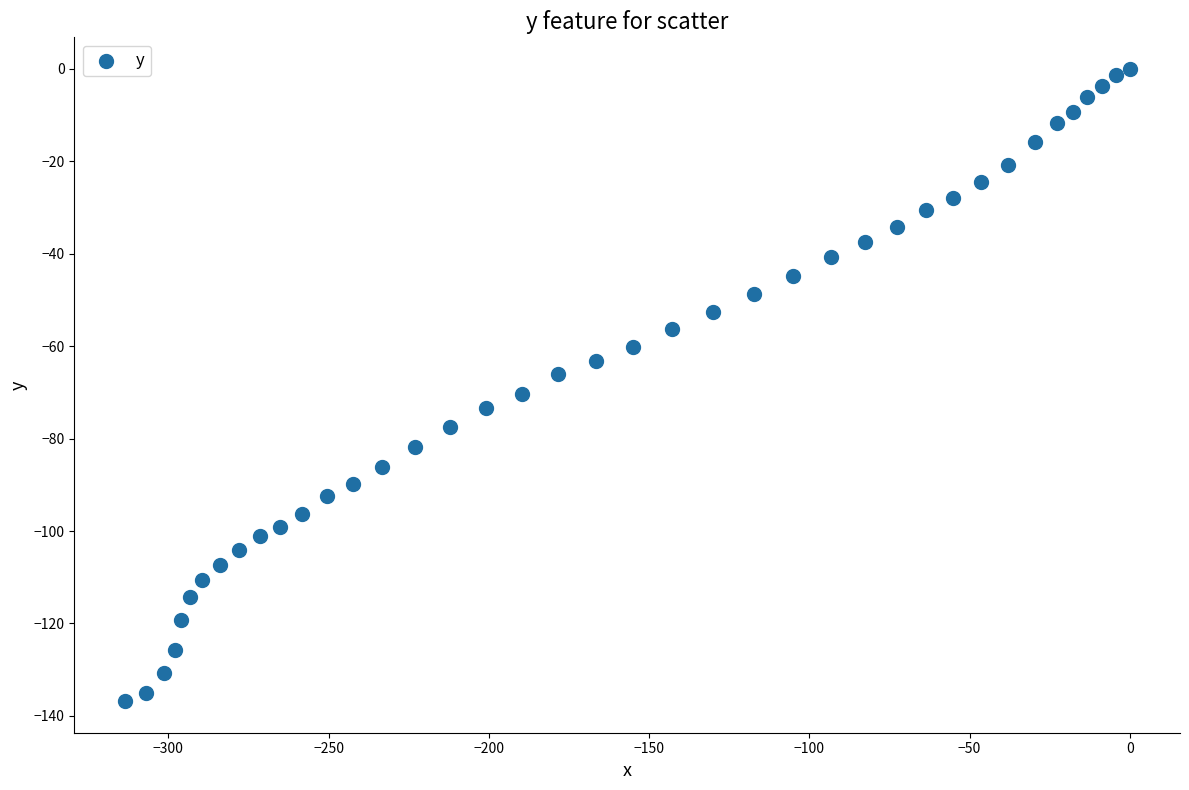

What is the range of X values (max minus min)?

313.7